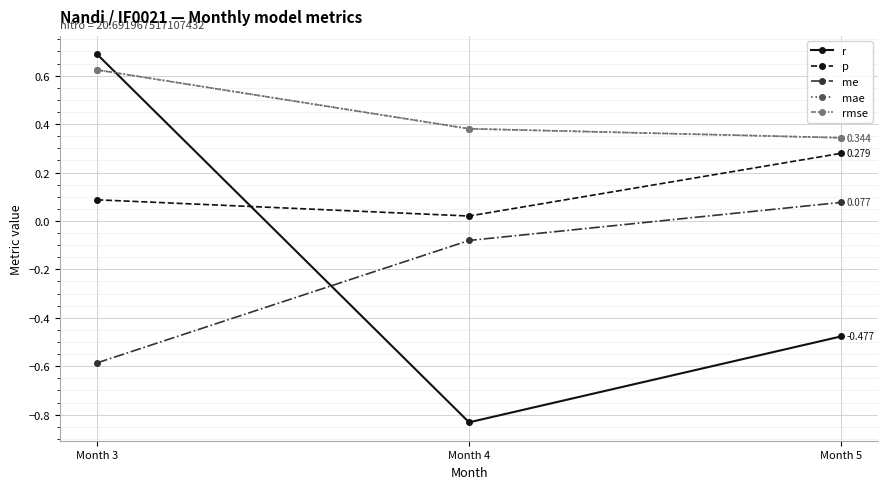

Reading left to right, what are all the values shown in this chart?

r: Month 3=0.7	Month 4=-0.8	Month 5=-0.5
p: Month 3=0.1	Month 4=0.0	Month 5=0.3
me: Month 3=-0.6	Month 4=-0.1	Month 5=0.1
mae: Month 3=0.6	Month 4=0.4	Month 5=0.3
rmse: Month 3=0.6	Month 4=0.4	Month 5=0.3